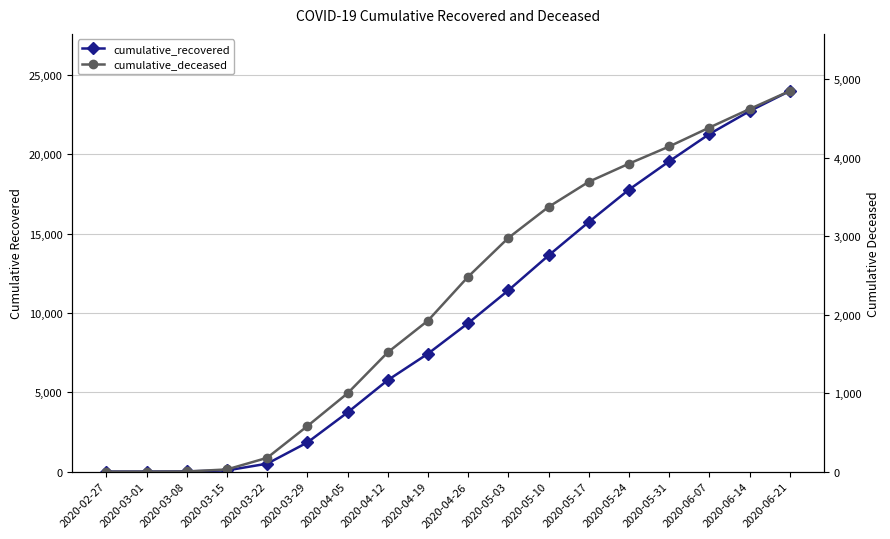

What is the difference between the maximum and minimum values in the cumulative_deceased series?

4850